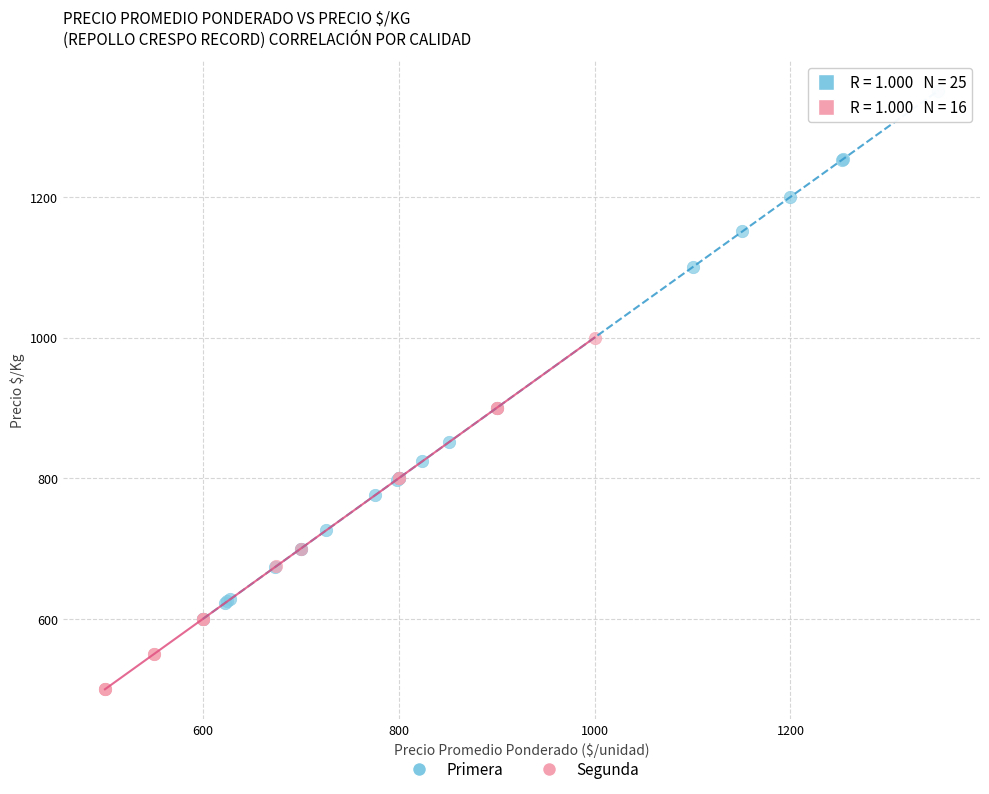

Which series reaches the minimum Y coordinate?

Segunda